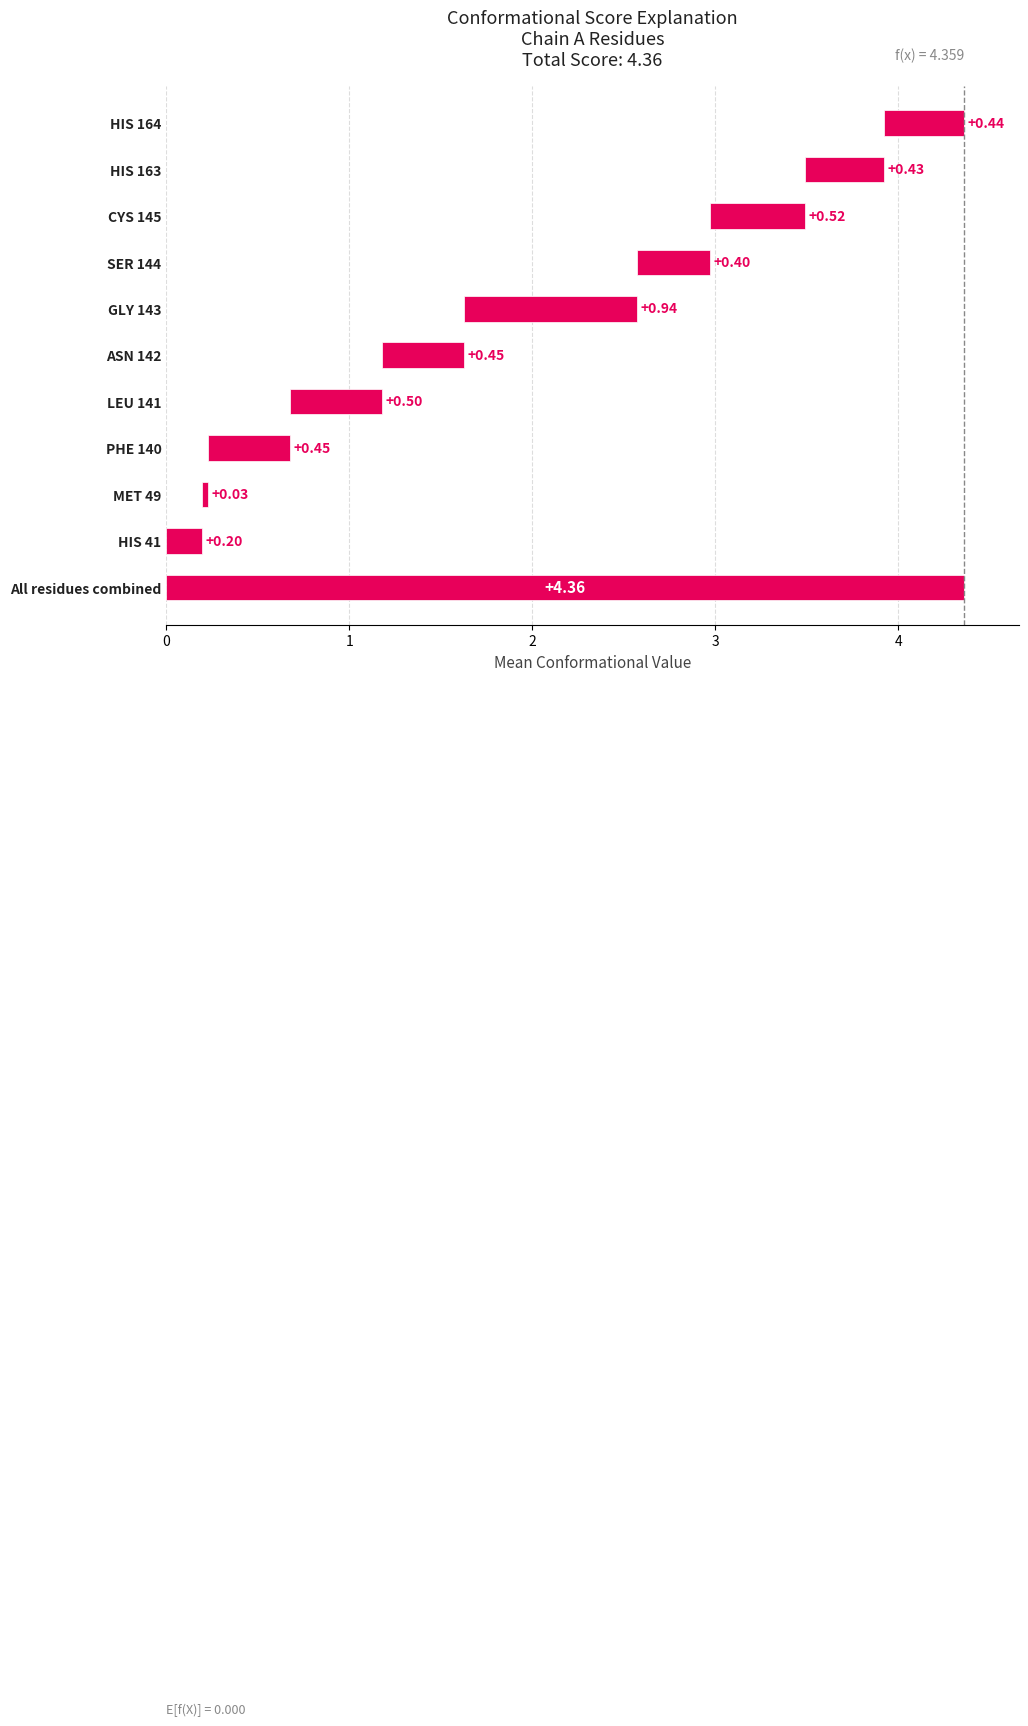

What is the label of the 2nd bar from the left?

MET 49